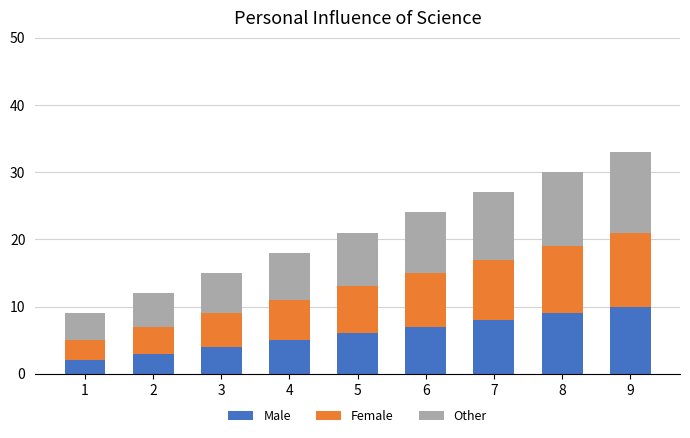

Reading left to right, what are the values for Male?

2	3	4	5	6	7	8	9	10